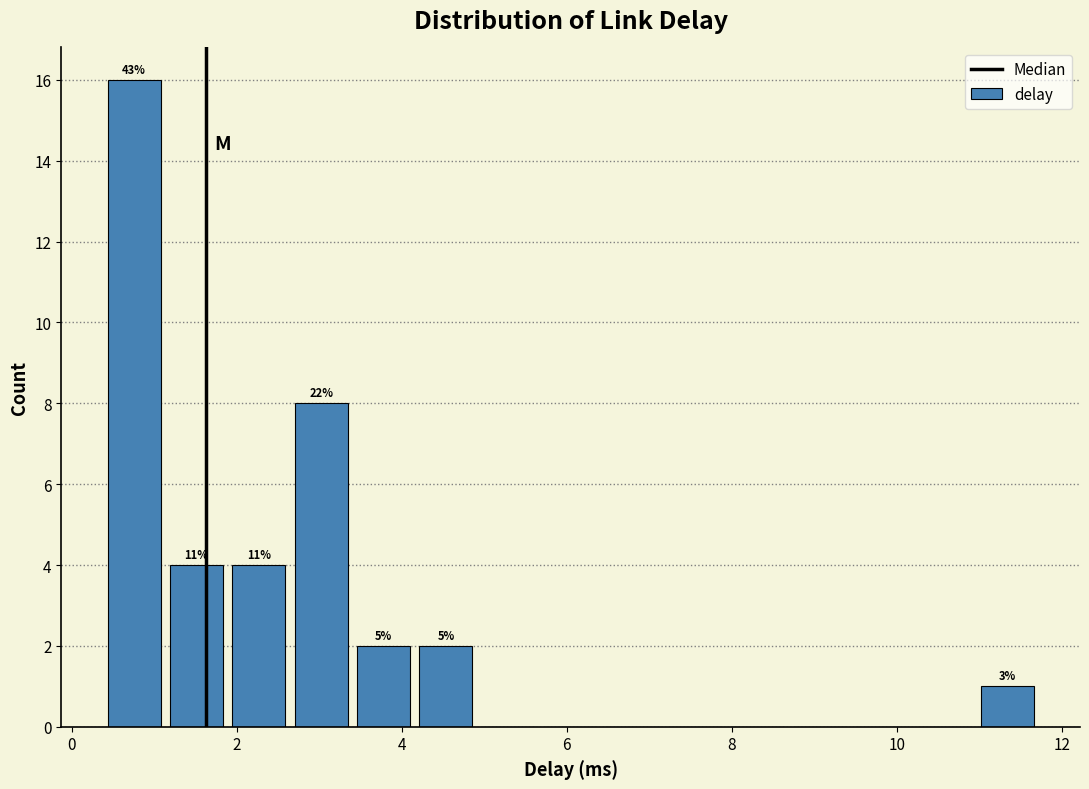

Read against the x-axis, roughly where is the centre of the tallest bar?

0.8